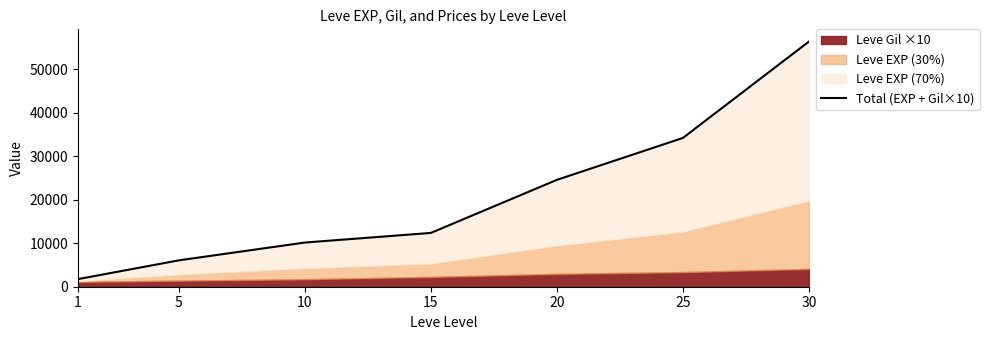

What is the average value?

20767